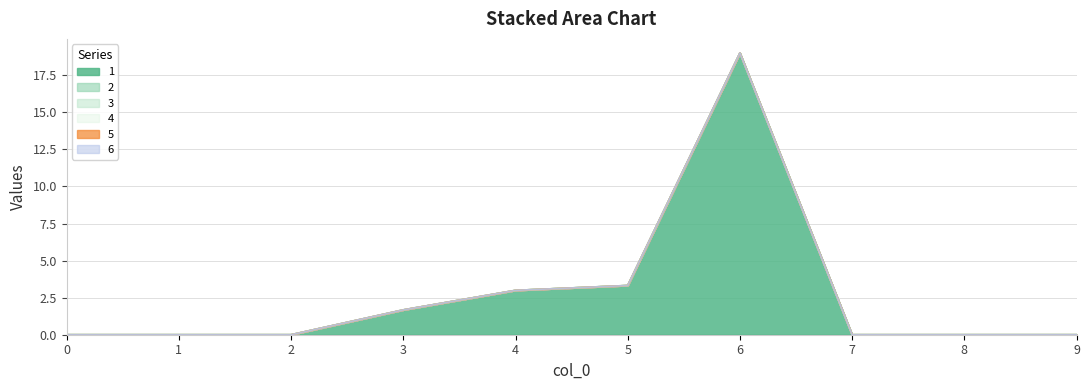

Which series changed the most between 1 and 9?

1